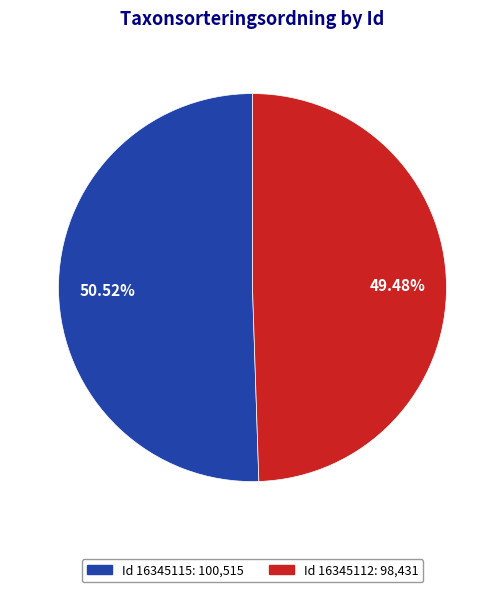

Does any single category account for the majority?

Yes